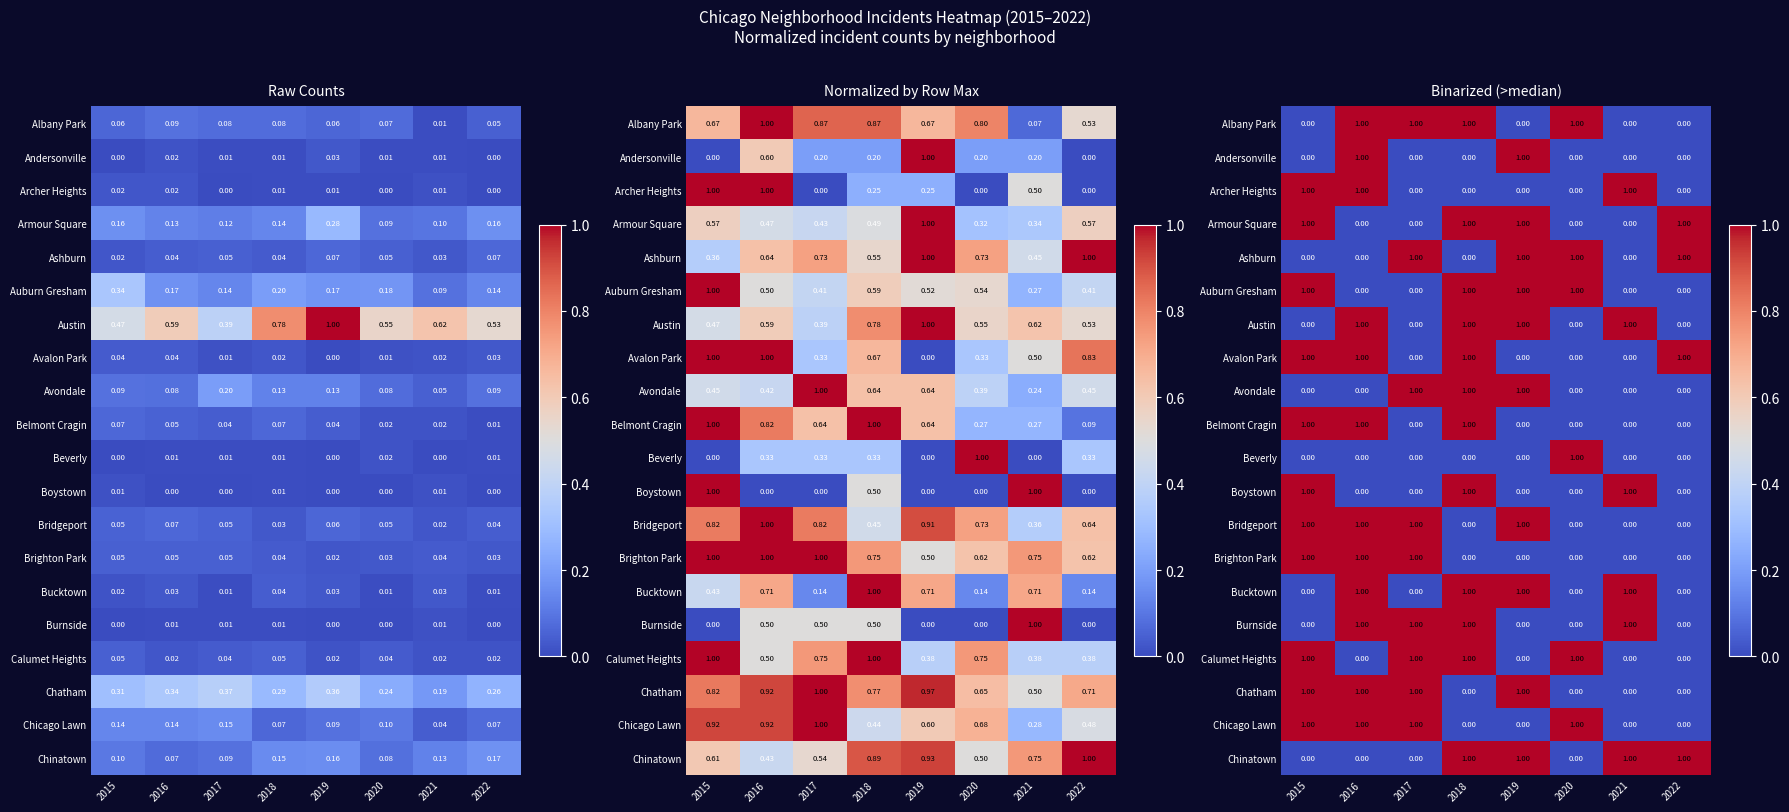

At which category is the sum across all series the highest?

2016